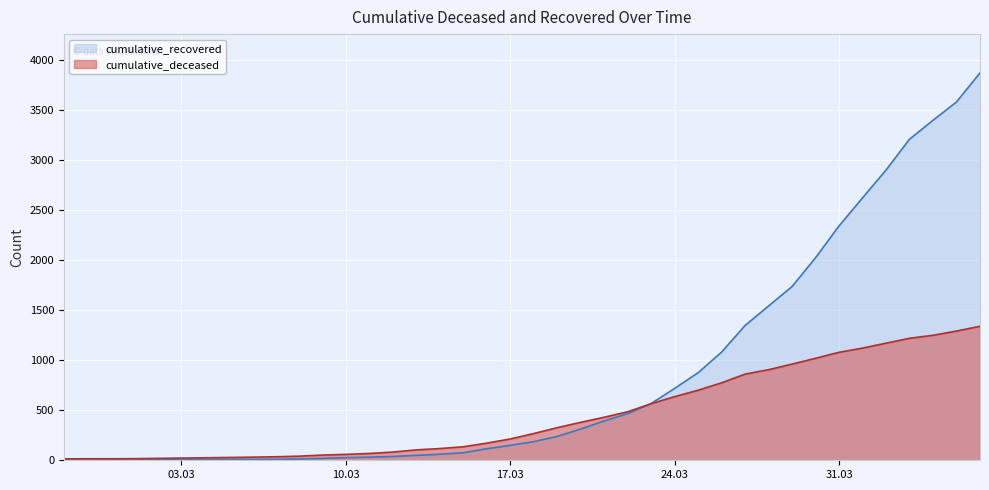

At which label does cumulative_recovered reach its peak?

2020-04-06